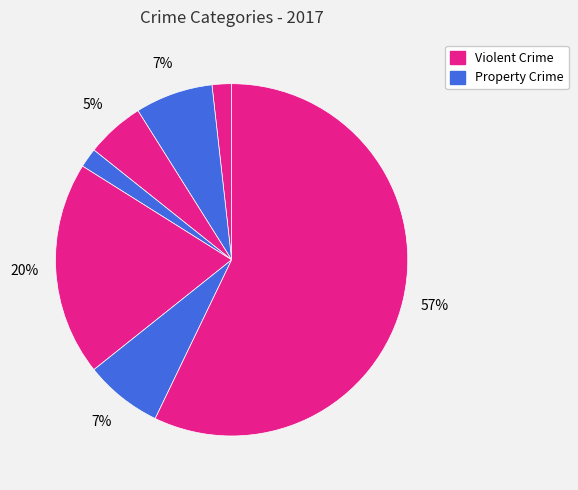

How many segments does this pie chart have?

7